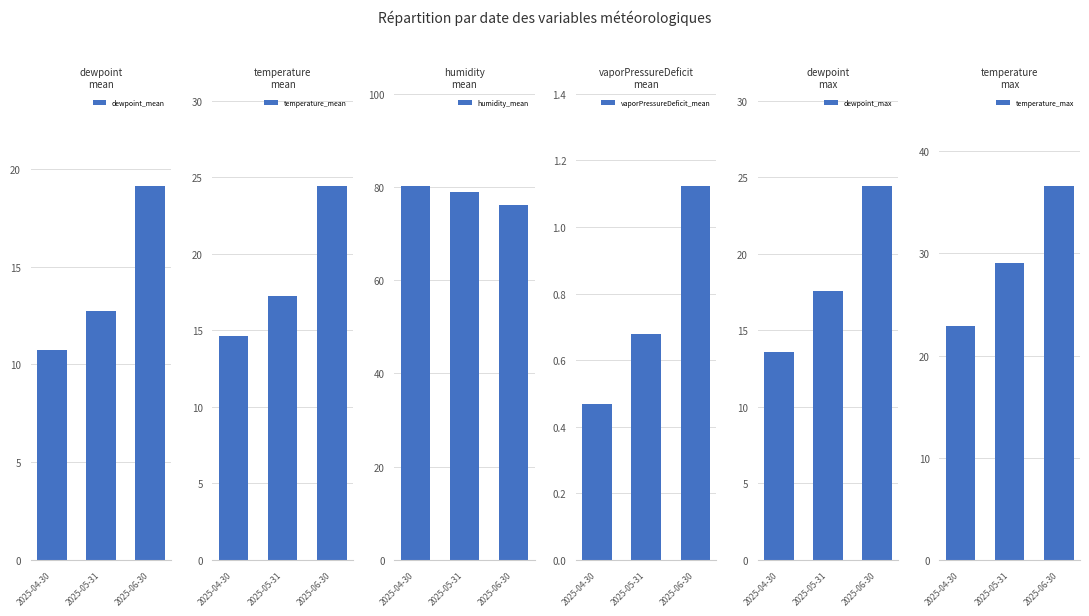

What is the total value across all series at 2025-04-30?

142.5